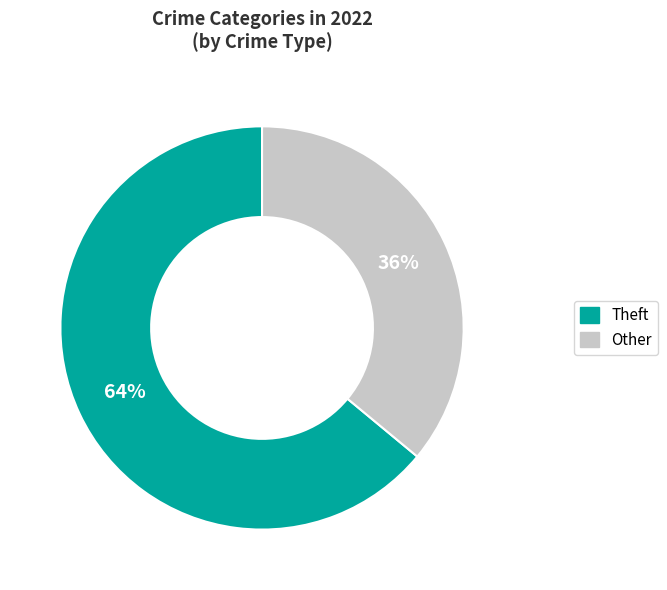

Which category has the smallest portion of the pie?

Other